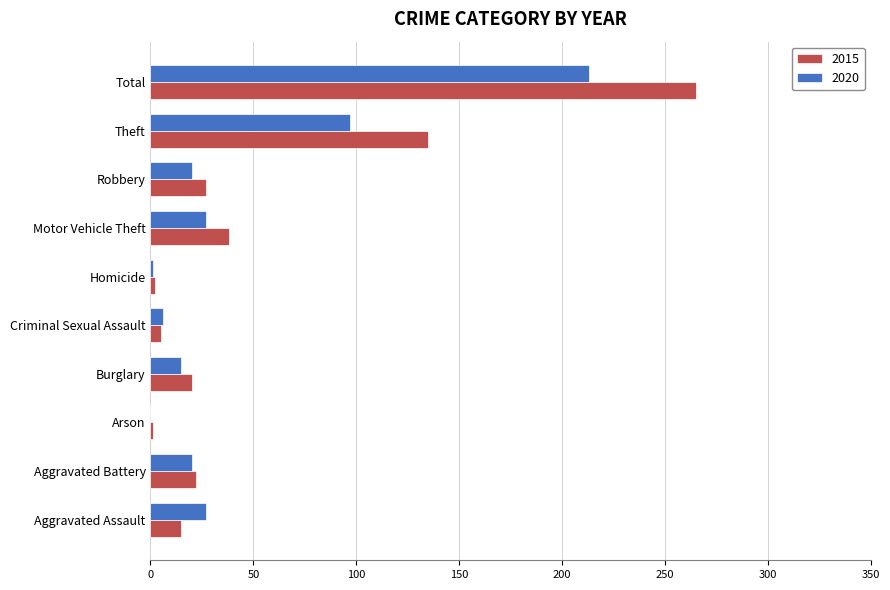

How many data points does each series have?

10